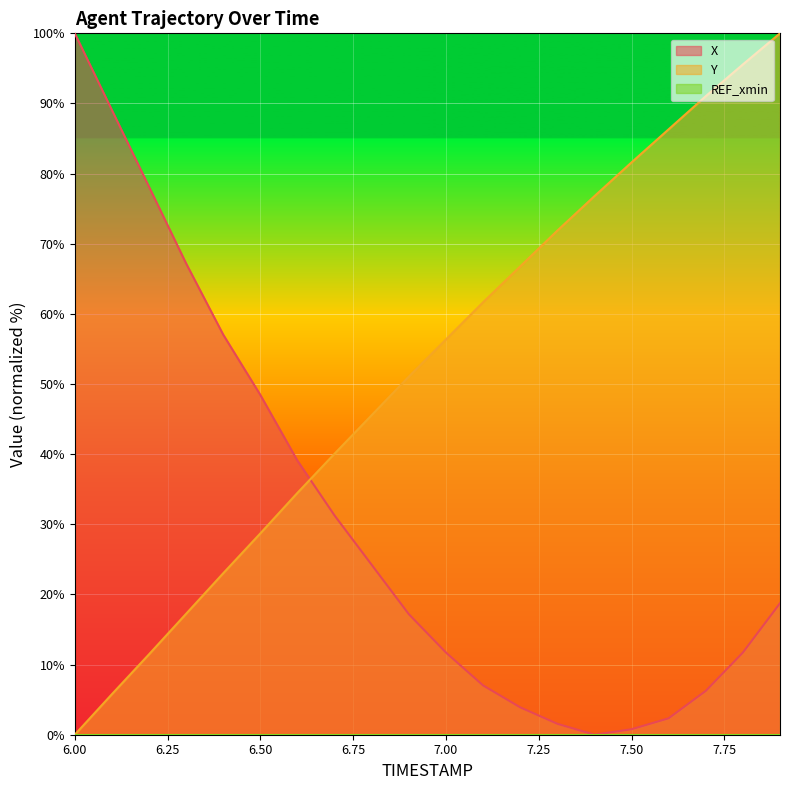

How many lines are shown in the chart?

3